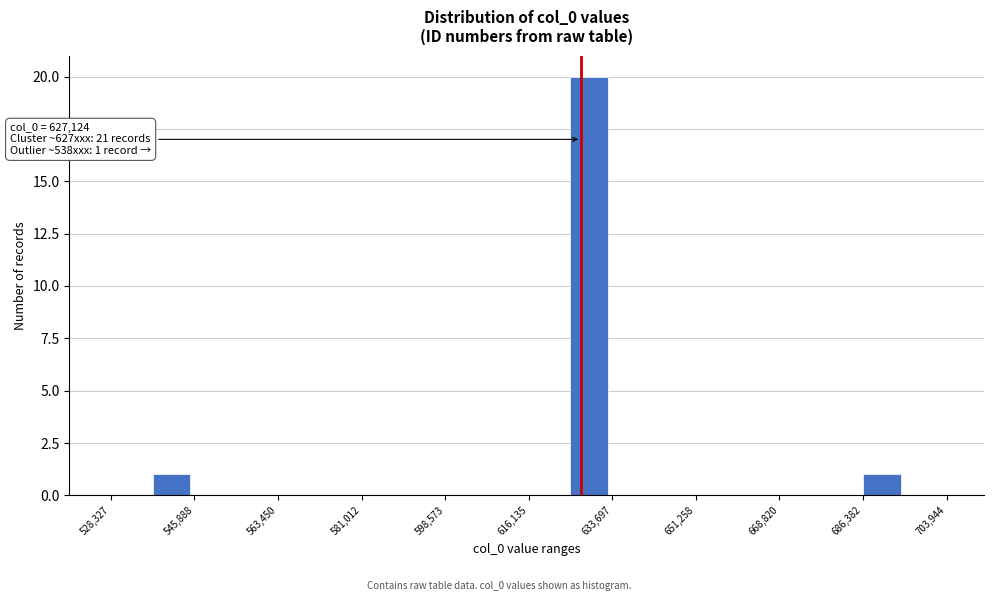

Which range on the x-axis has the tallest bar?

624000 to 634000